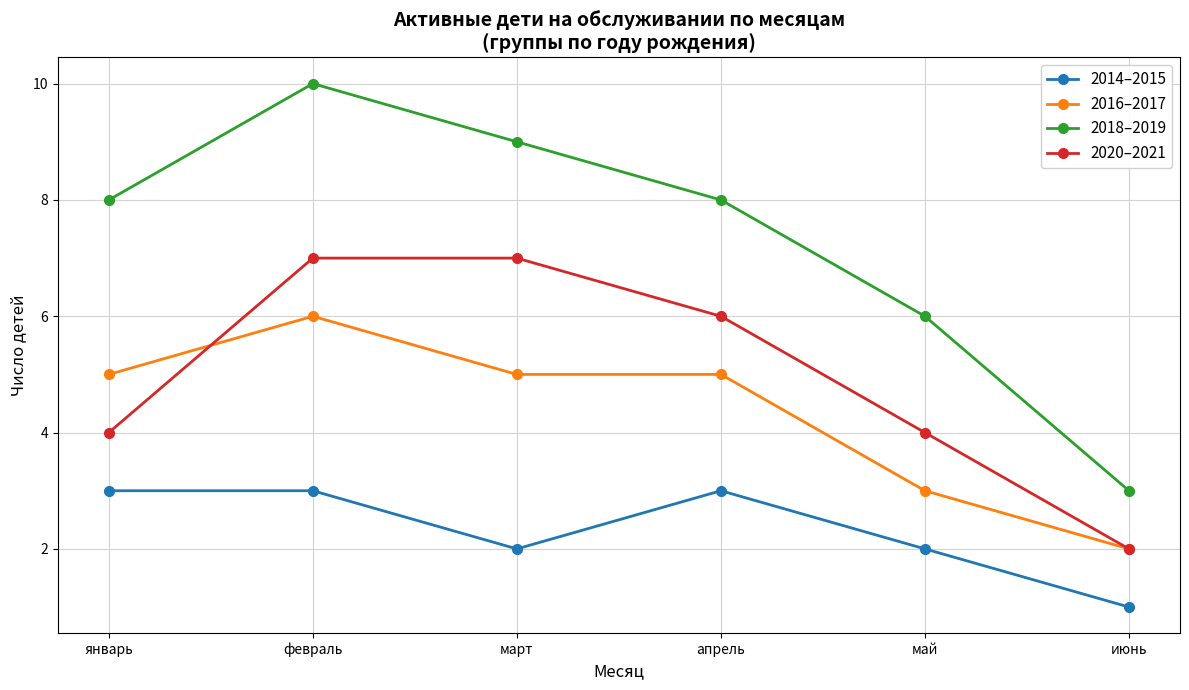

What is the total value across all series at июнь?

8